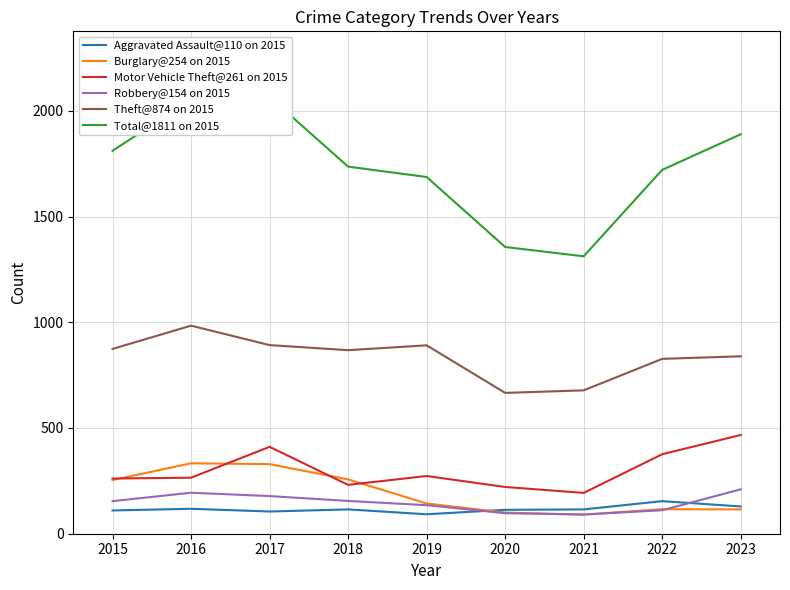

How many lines are shown in the chart?

6